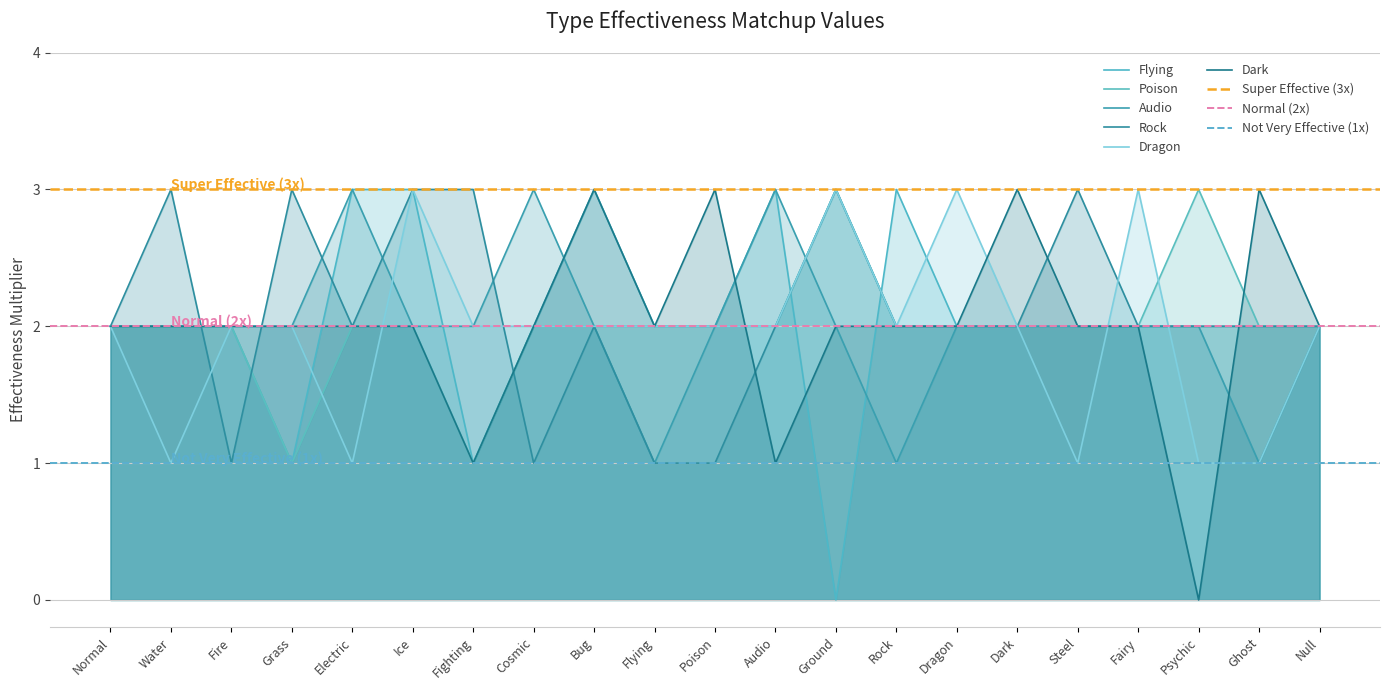

What is the difference between the maximum and second lowest values in the Rock series?

2